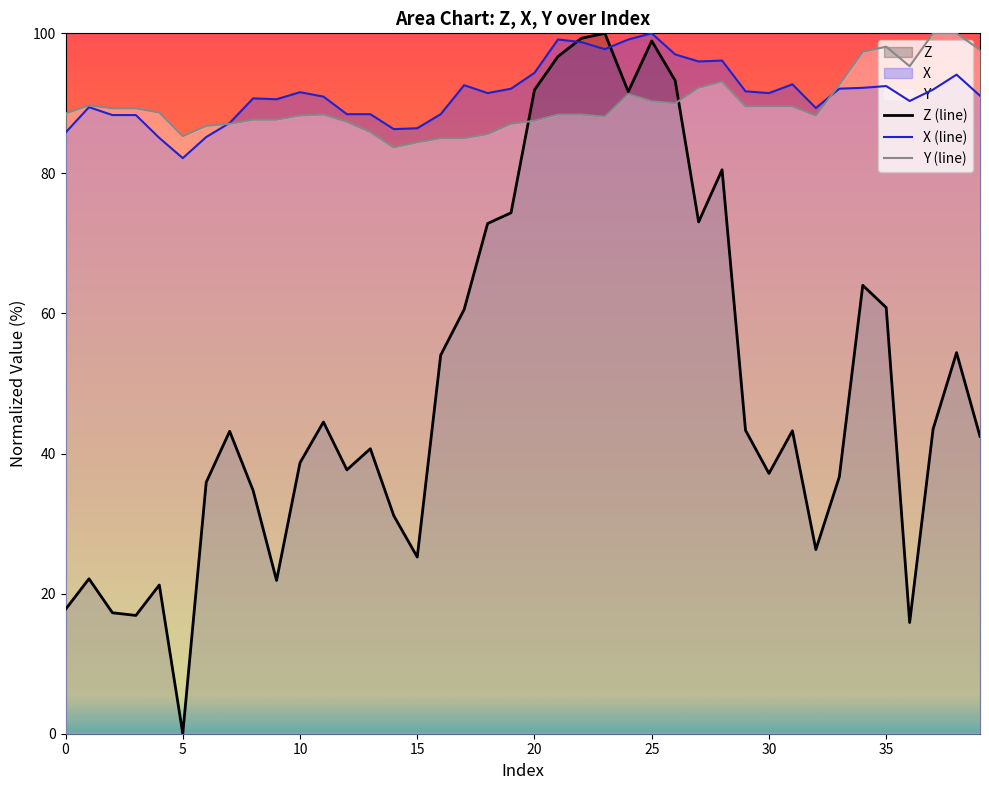

What is the average value of the Z (line) series?

50.1